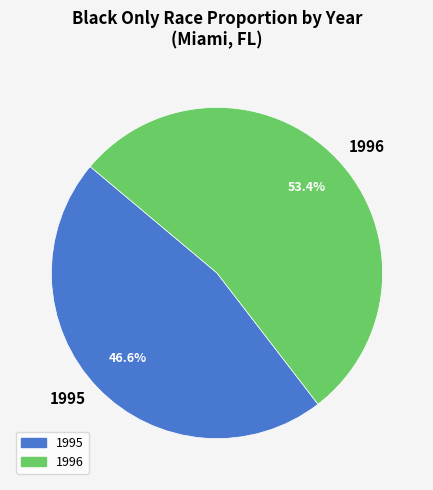

Which category has the biggest portion of the pie?

1996